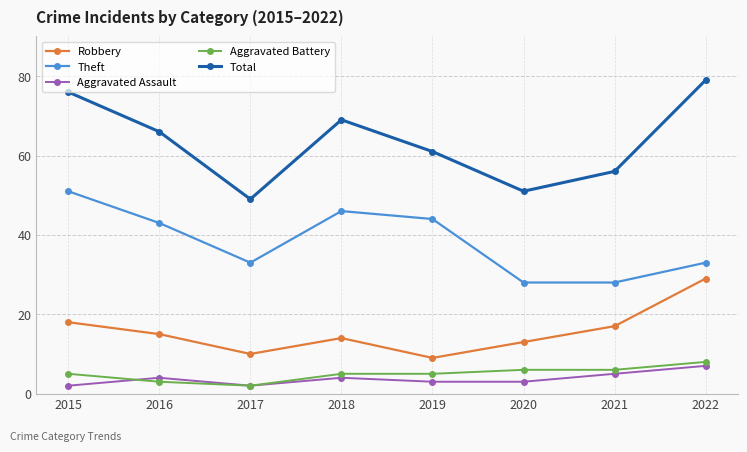

What is the total value across all series at 2022?

156